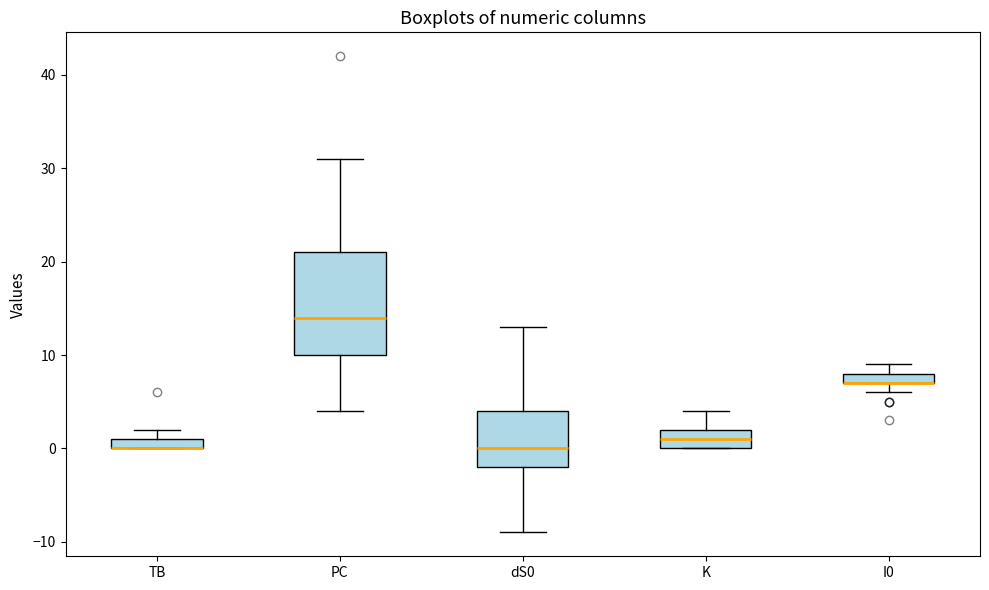

Which box is the tallest, from its lower edge to its upper edge?

PC